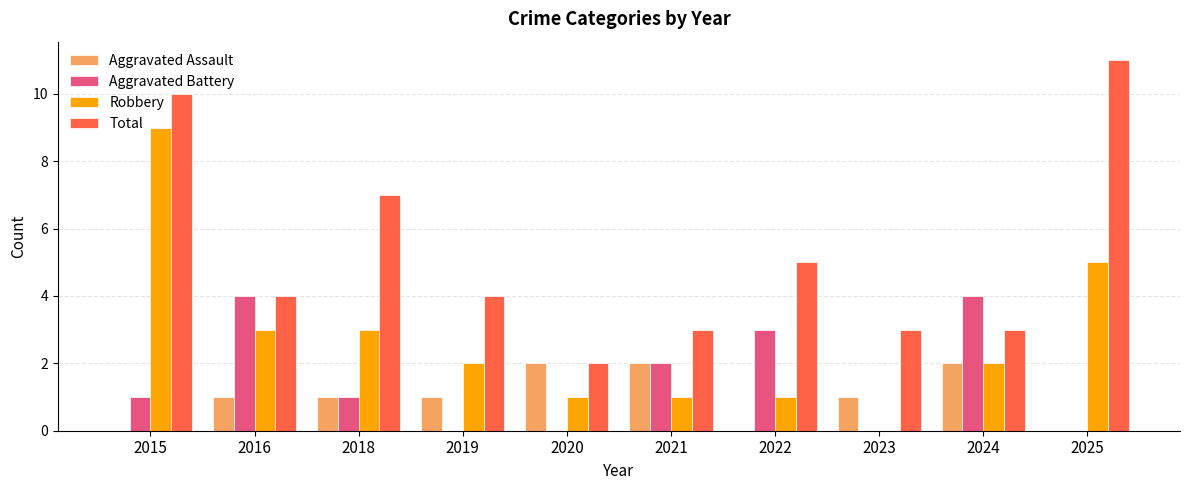

At which category is the sum across all series the highest?

2015